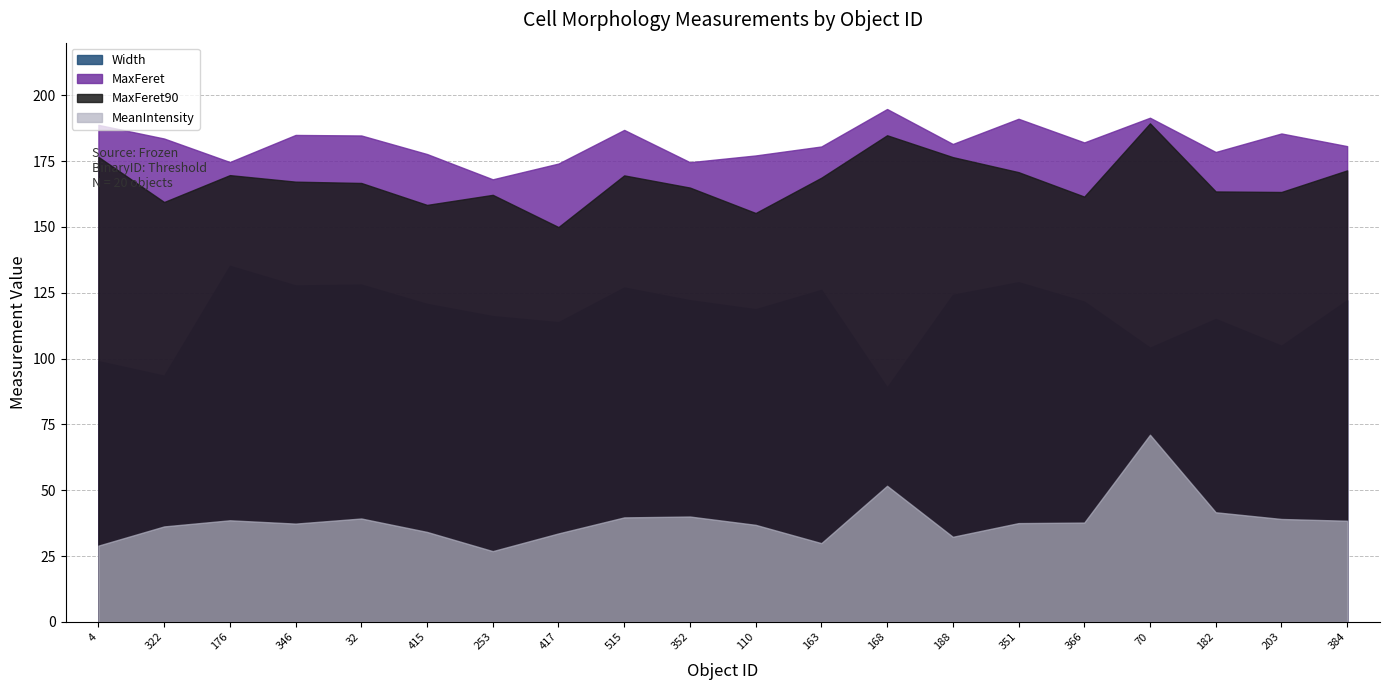

True or false: MaxFeret has a value of 174.6 at 352.

True